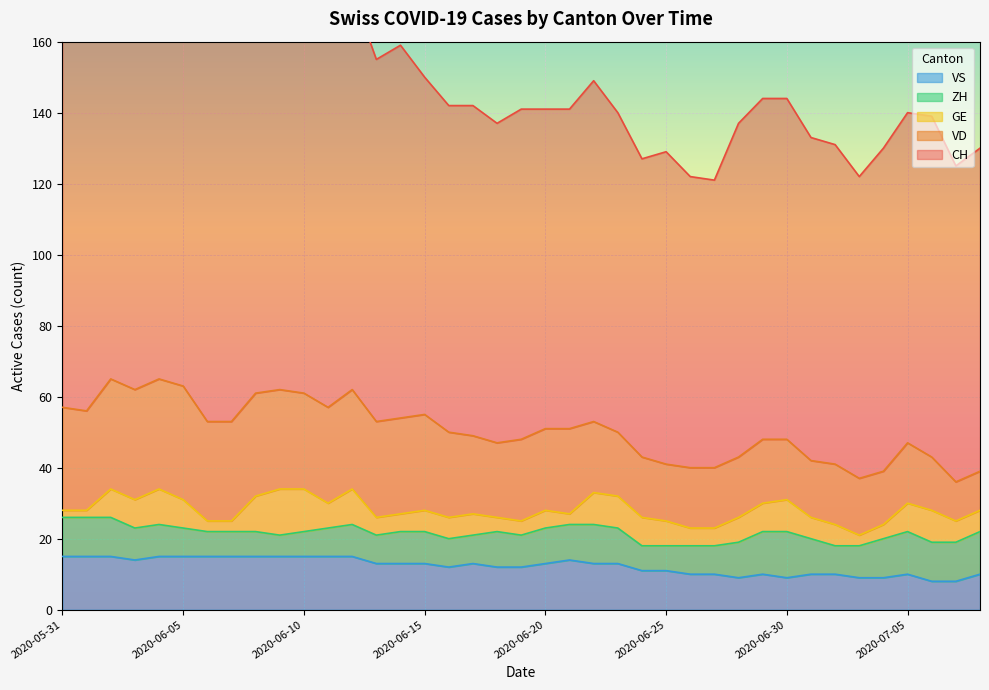

Which series changed the most between 2020-06-03 and 2020-07-08?

CH